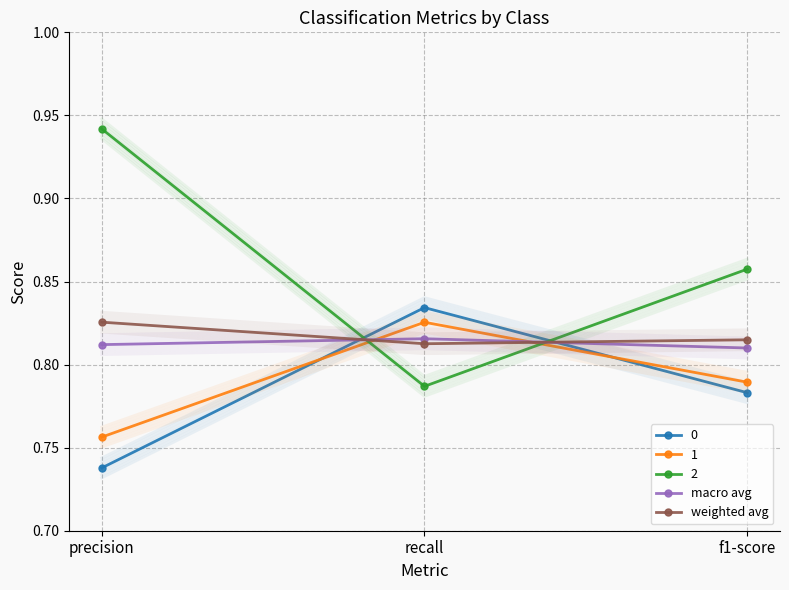

What position from the left is precision?

1